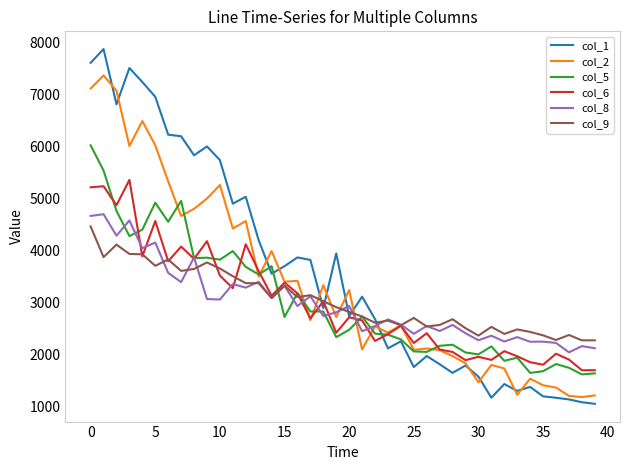

What is the difference between the maximum and minimum values in the col_2 series?

6189